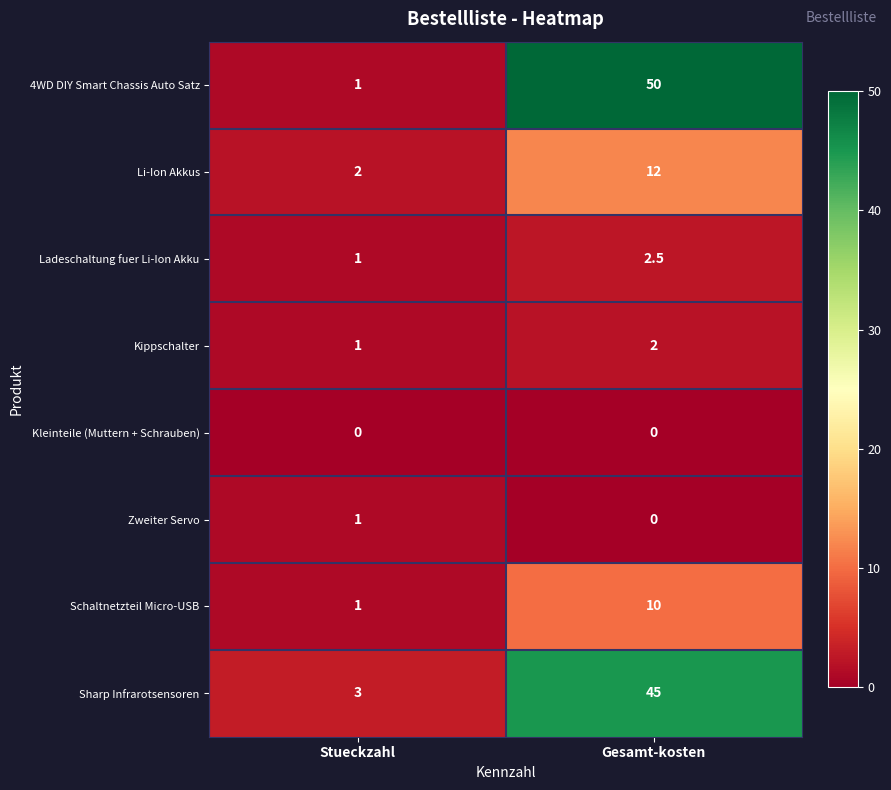

Reading right to left, list all the values displayed in this chart.

4WD DIY Smart Chassis Auto Satz: 50.0	1.0
Li-Ion Akkus: 12.0	2.0
Ladeschaltung fuer Li-Ion Akku: 2.5	1.0
Kippschalter: 2.0	1.0
Kleinteile (Muttern + Schrauben): 0.0	0.0
Zweiter Servo: 0.0	1.0
Schaltnetzteil Micro-USB: 10.0	1.0
Sharp Infrarotsensoren: 45.0	3.0